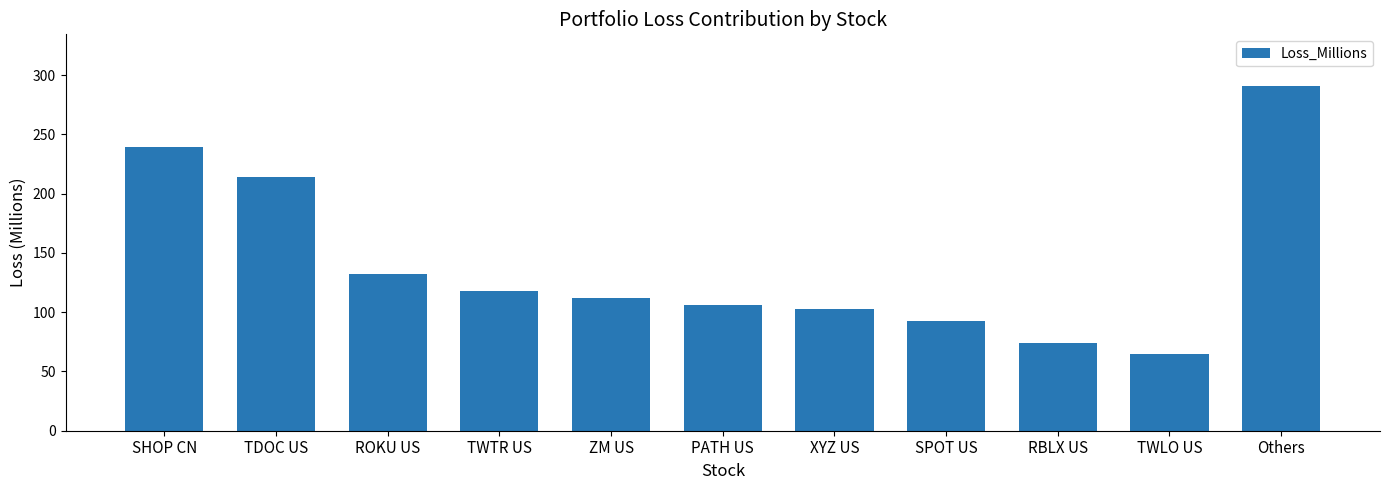

Which label corresponds to the largest value in the chart?

Others